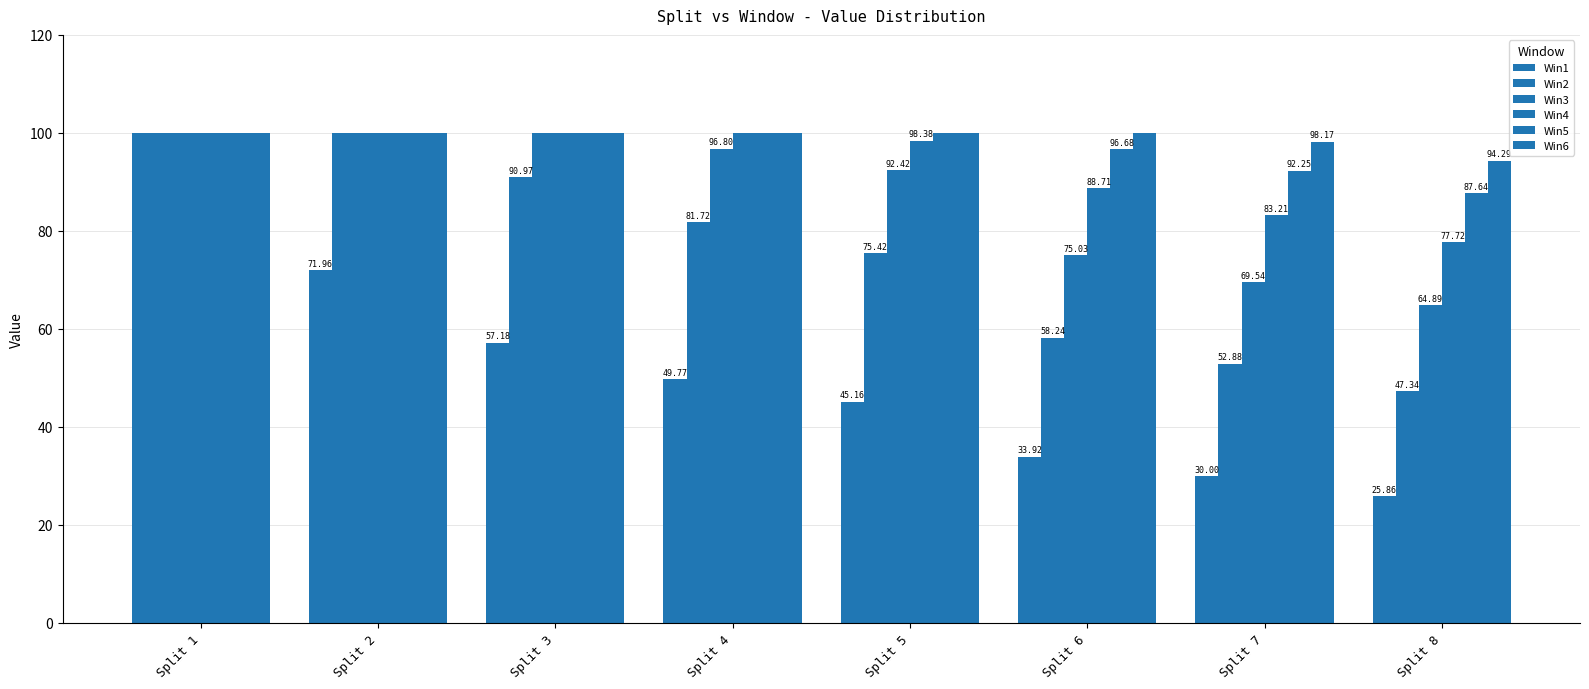

Reading left to right, what are all the values shown in this chart?

Win1: 100.0	72.0	57.2	49.8	45.2	33.9	30.0	25.9
Win2: 100.0	100.0	91.0	81.7	75.4	58.2	52.9	47.3
Win3: 100.0	100.0	100.0	96.8	92.4	75.0	69.5	64.9
Win4: 100.0	100.0	100.0	100.0	98.4	88.7	83.2	77.7
Win5: 100.0	100.0	100.0	100.0	100.0	96.7	92.2	87.6
Win6: 100.0	100.0	100.0	100.0	100.0	100.0	98.2	94.3